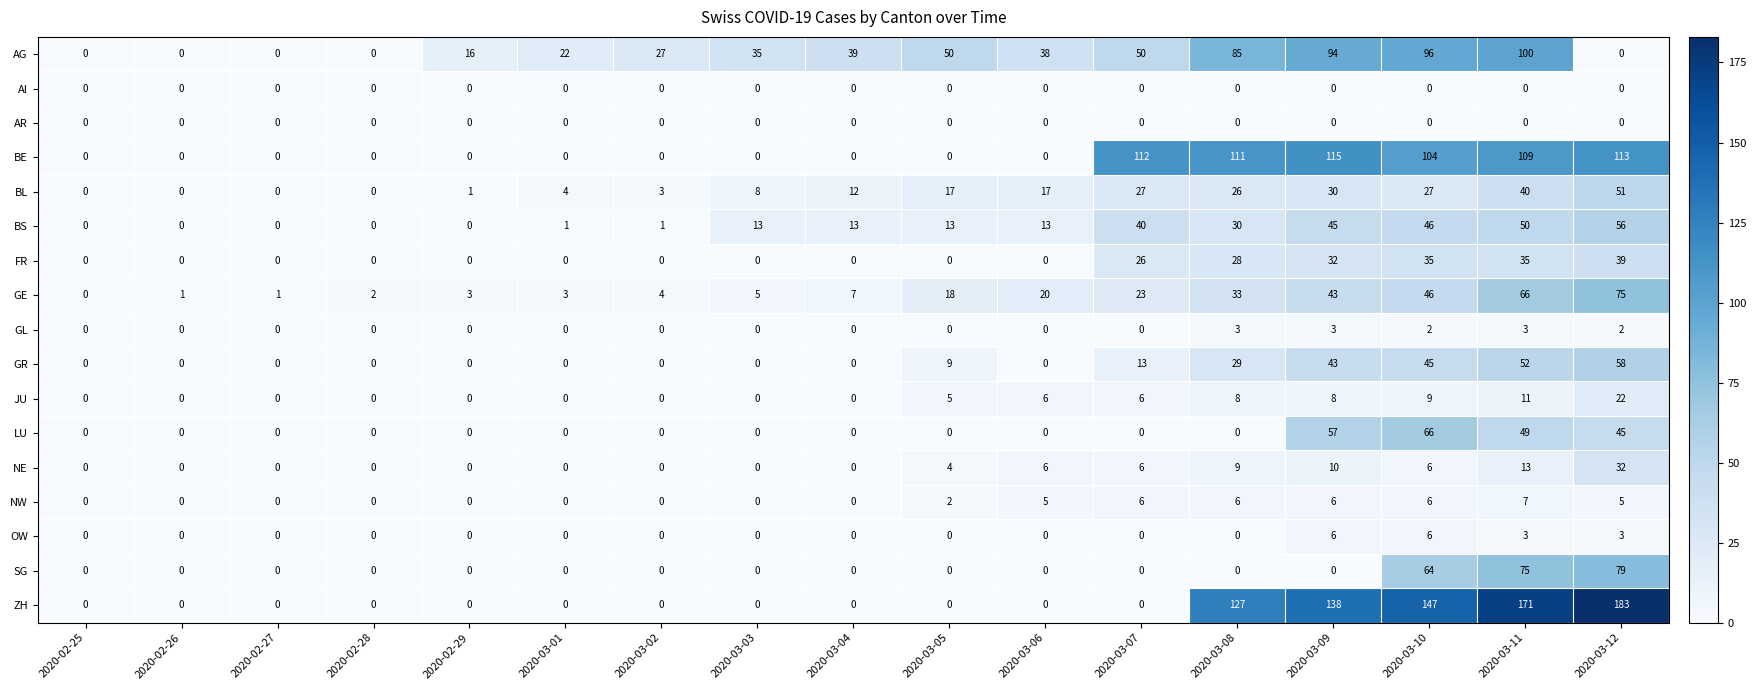

Between 2020-02-25 and 2020-03-01, which series saw the biggest shift?

AG